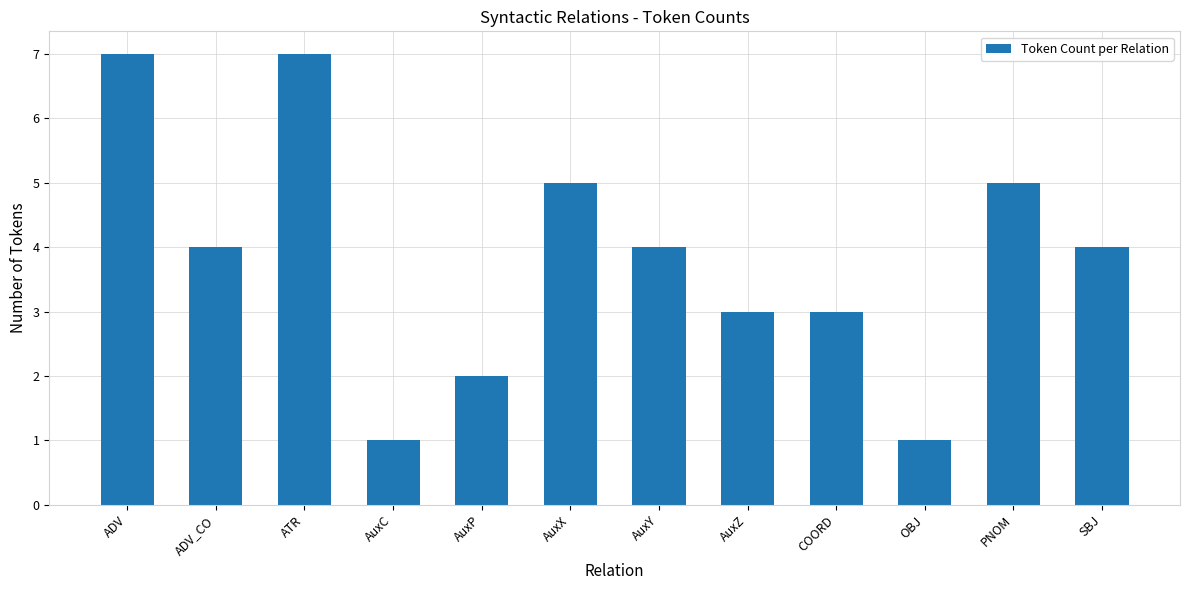

What is the label of the 1st bar from the left?

ADV